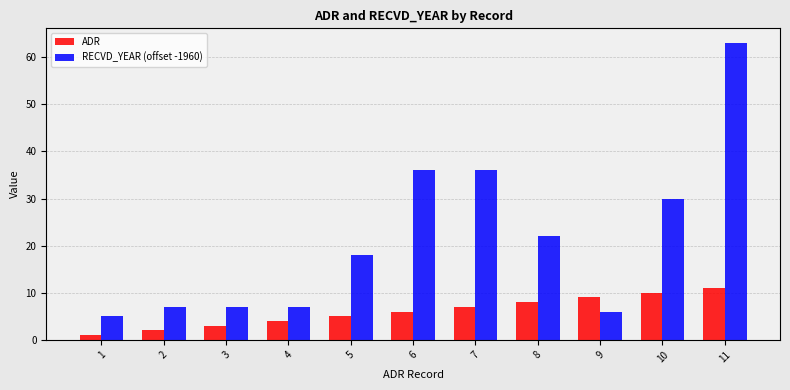

What is the difference between the second highest and second lowest values in the RECVD_YEAR (offset -1960) series?

30